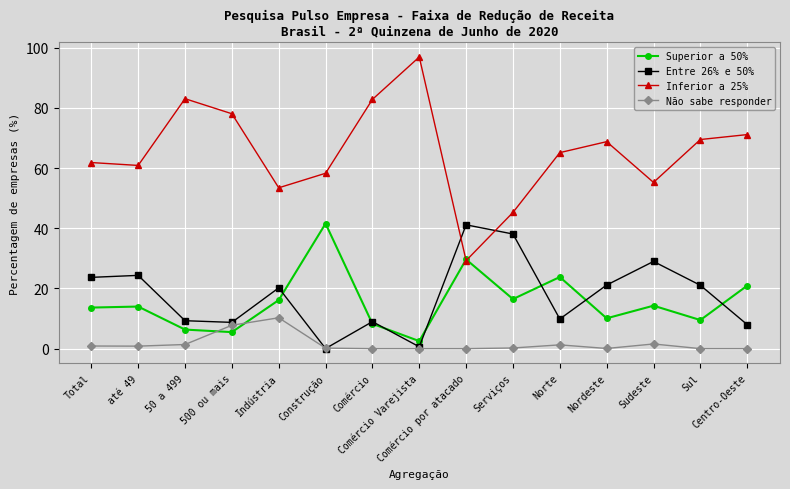

Is it true that Superior a 50% equals 1.5 at 500 ou mais?

False